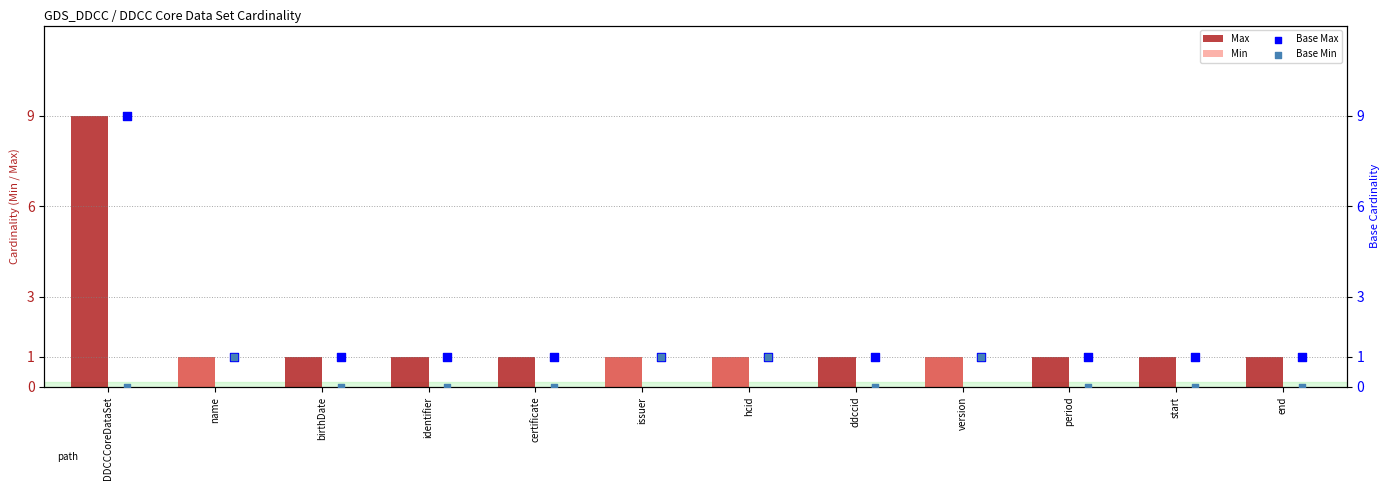

Which series has the largest total across all categories?

Max